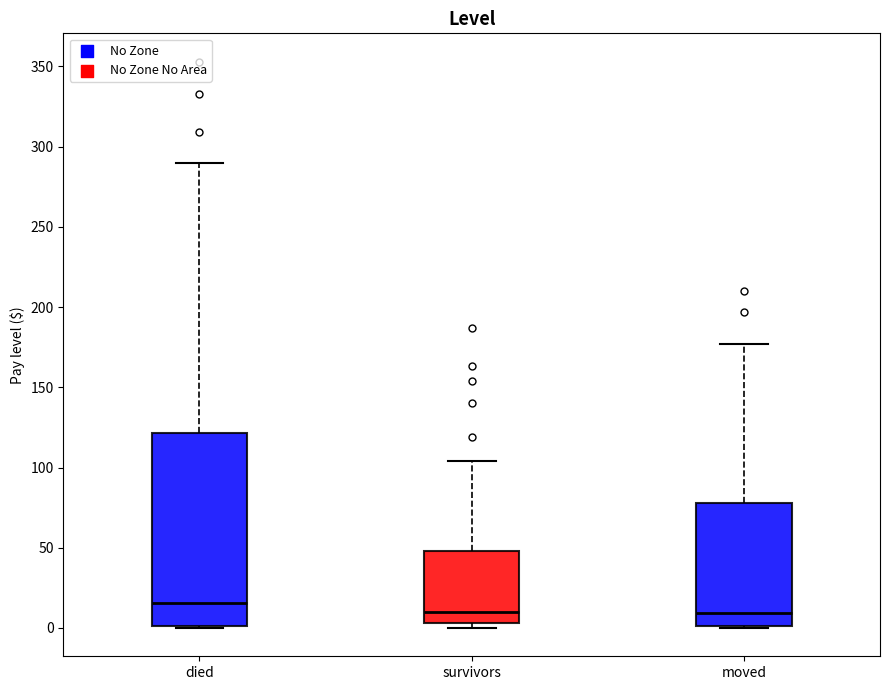

Reading left to right, transcribe this box plot: for each box, give where its median line is, the range the box spans, and where its two whiskers end, as read against the y-axis. The values are not printed on the chart, so give them approximately, as read against the axis.

died: median 15, box 0 to 120, whiskers 0 to 290
survivors: median 10, box 5 to 50, whiskers 0 to 105
moved: median 10, box 0 to 80, whiskers 0 to 175